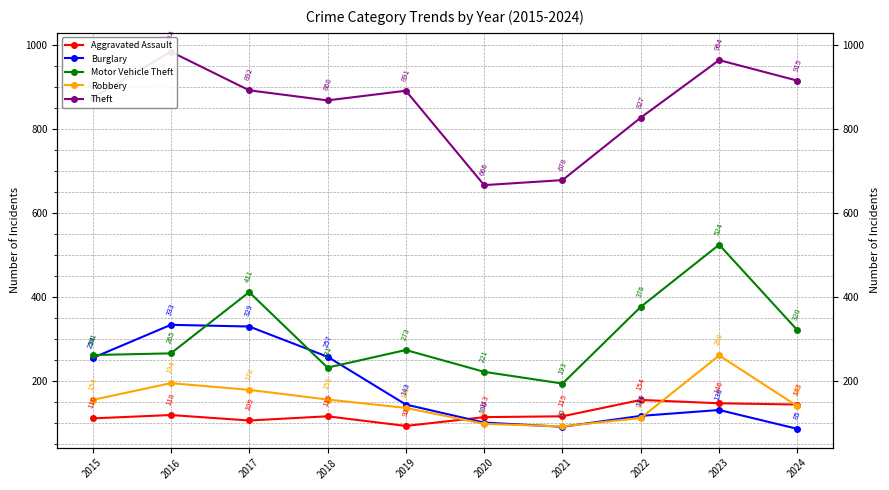

Which series has the widest spread of values?

Motor Vehicle Theft